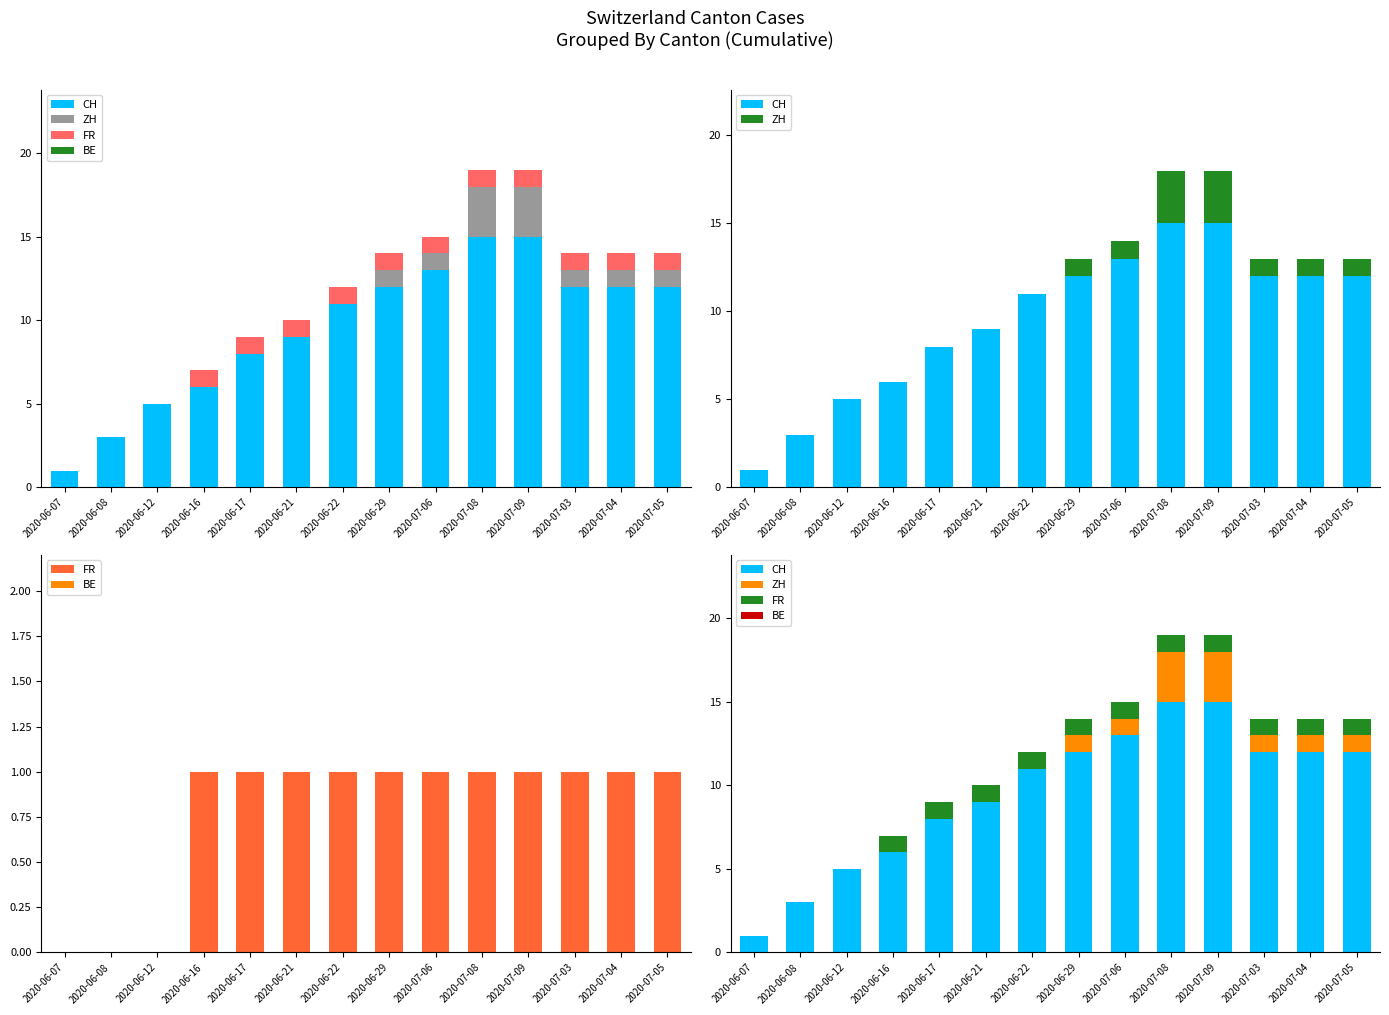

What is the sum of all CH values?

134